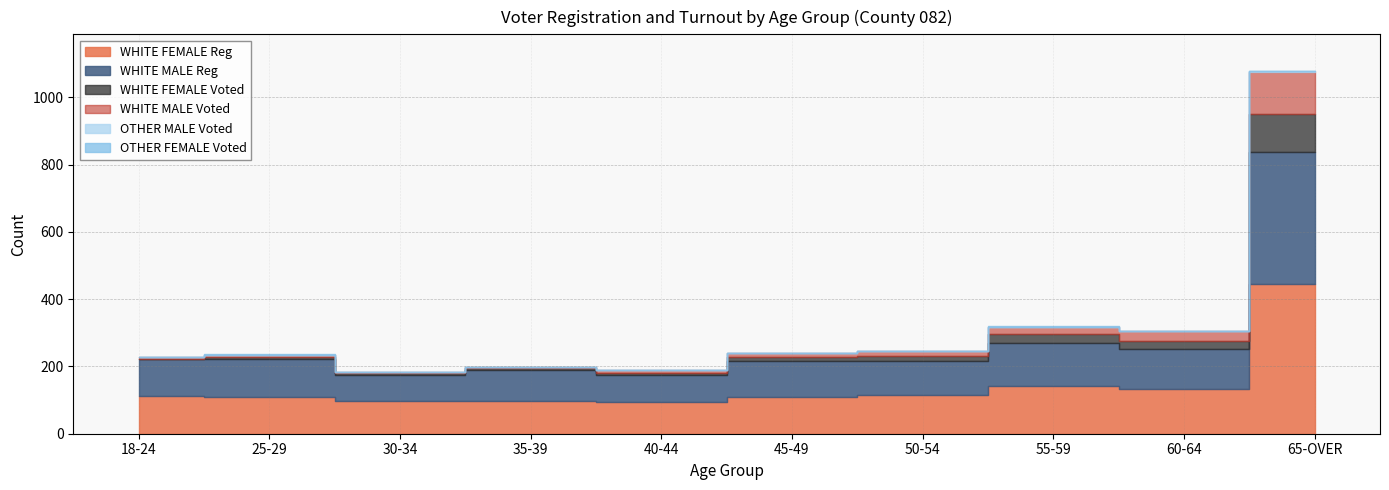

How many interior local peaks does the OTHER FEMALE Voted series have?

2